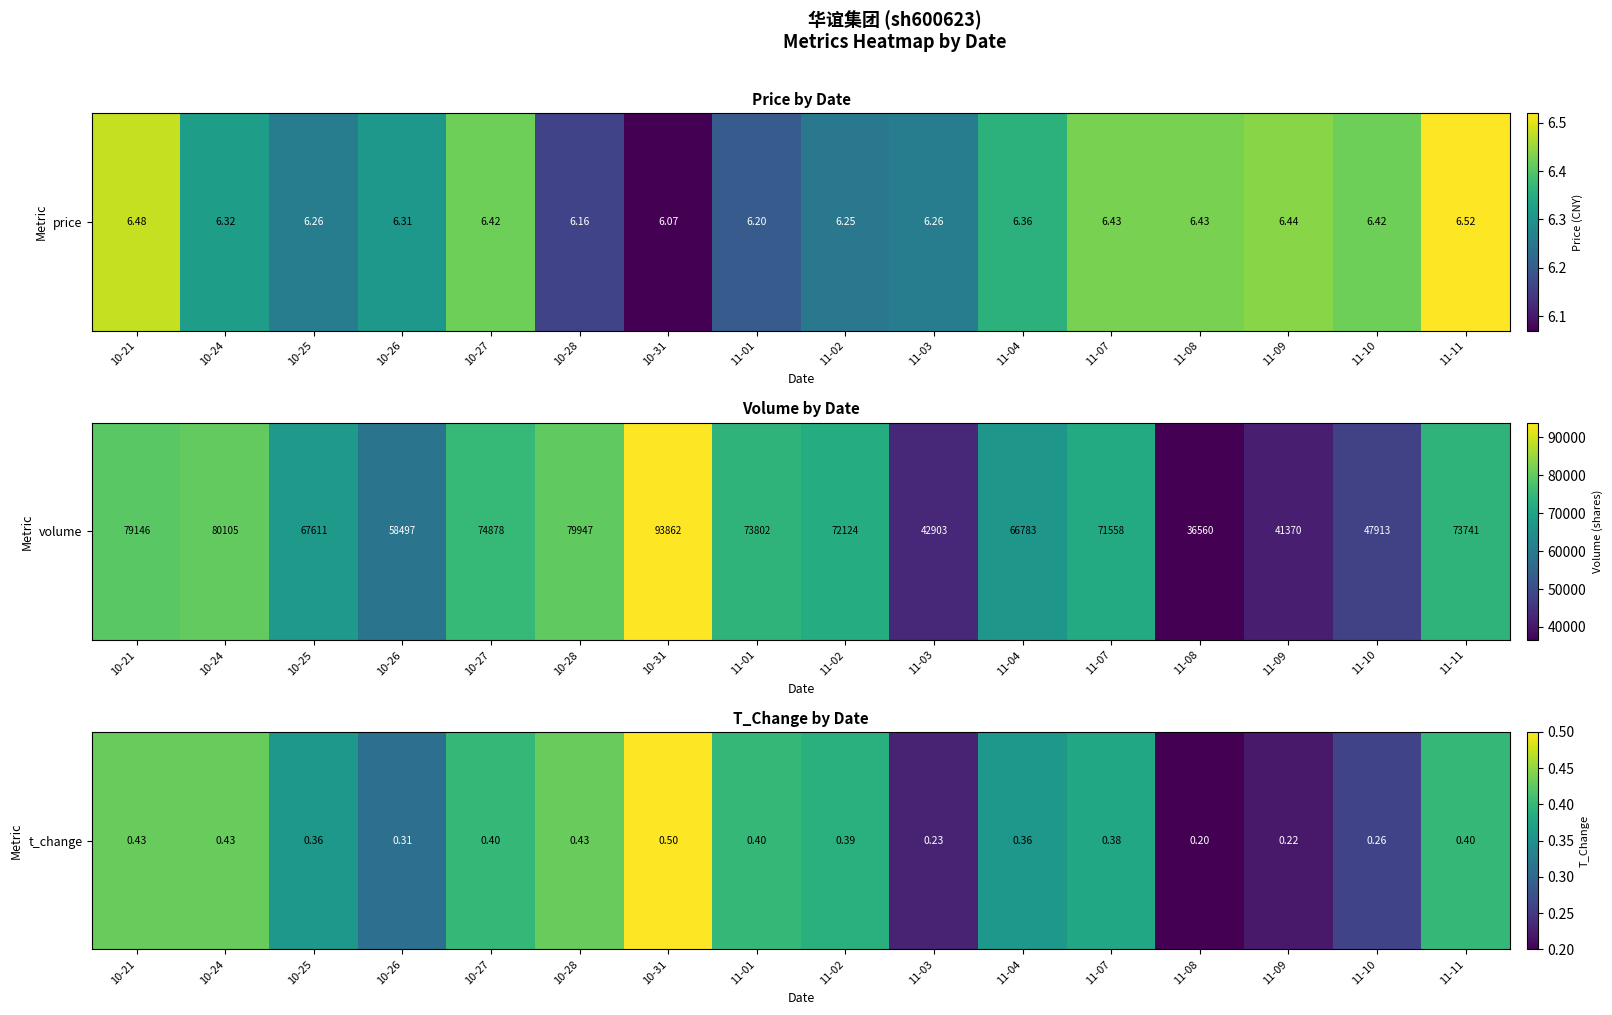

How many distinct data groups are displayed?

1